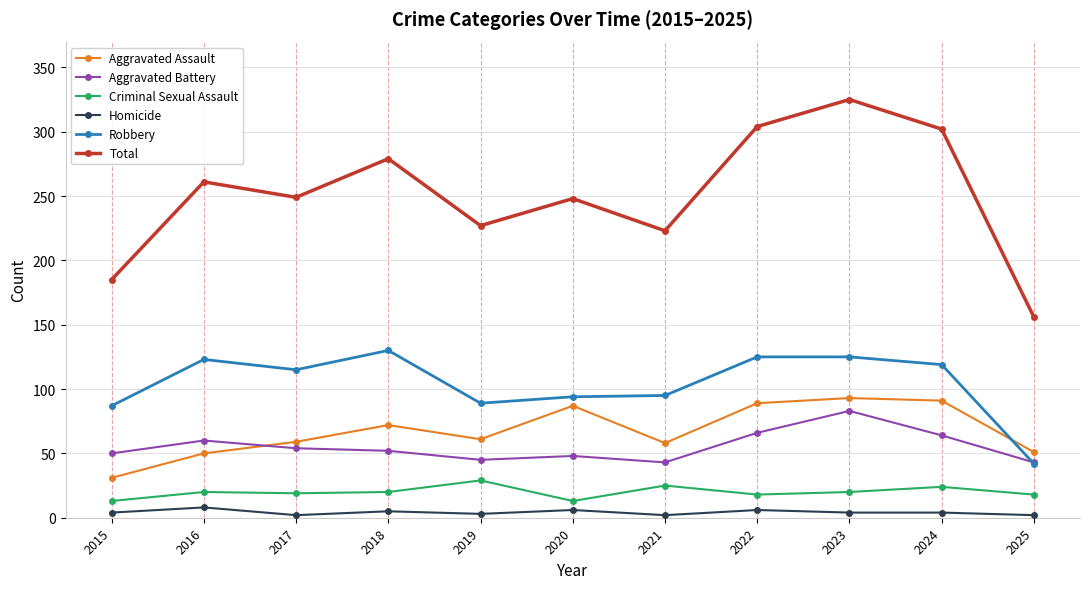

Which series has the largest range (max minus min)?

Total